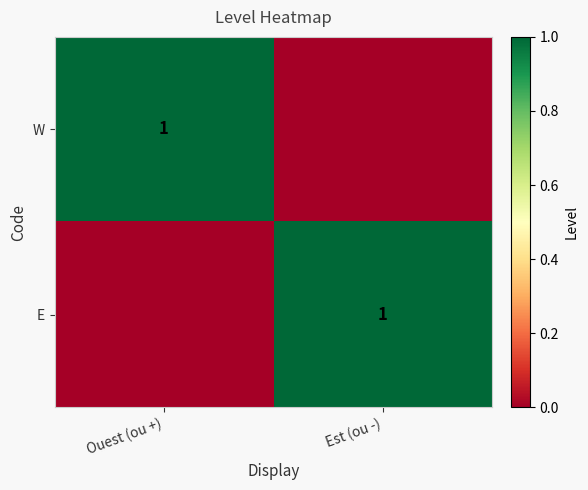

What is the maximum value shown in the chart?

1